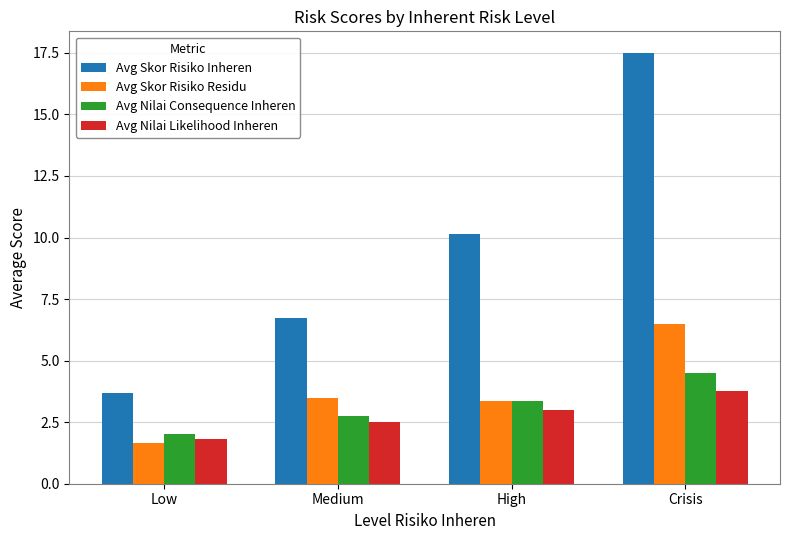

True or false: Avg Skor Risiko Residu has a value of 6.5 at Crisis.

True